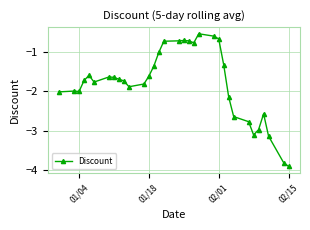

What is the sum of all values?

-59.2